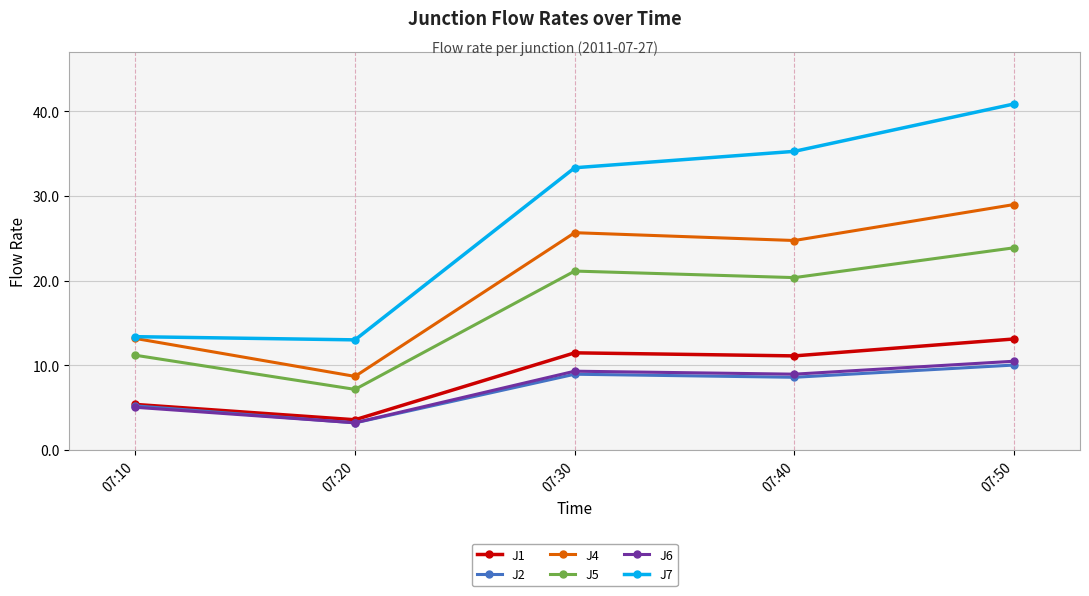

Which series changed the most between 07:10 and 07:20?

J4